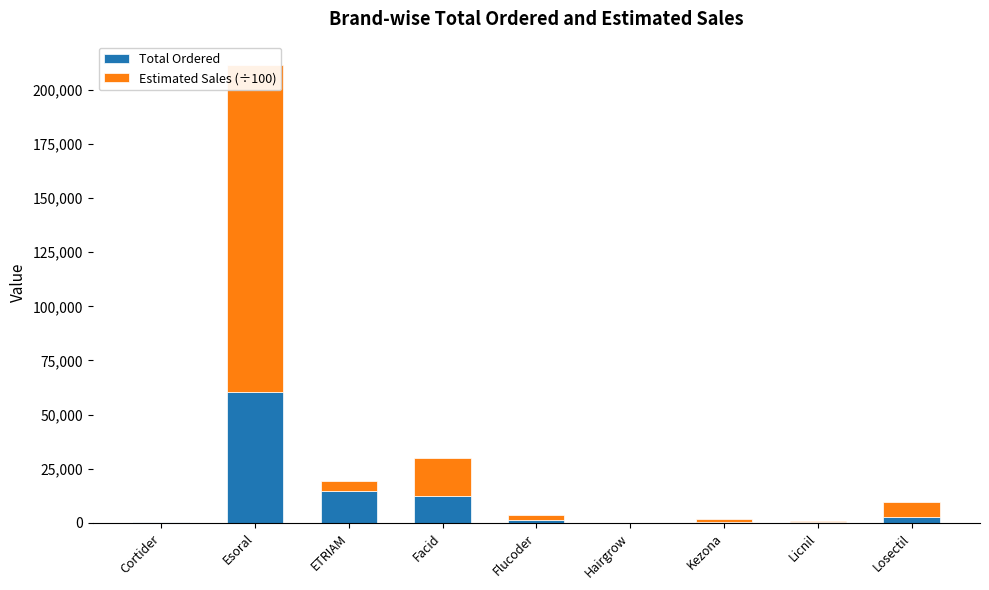

At how many categories does at least one series exceed 59877?

1